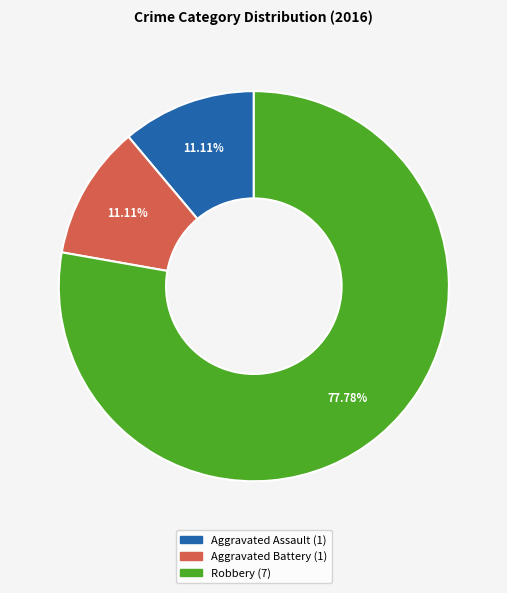

Is it true that Robbery is 78% of the pie?

True